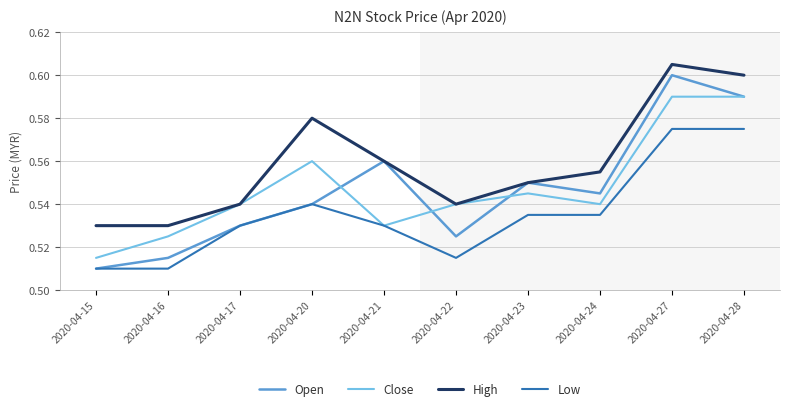

Which series has the largest total across all categories?

High